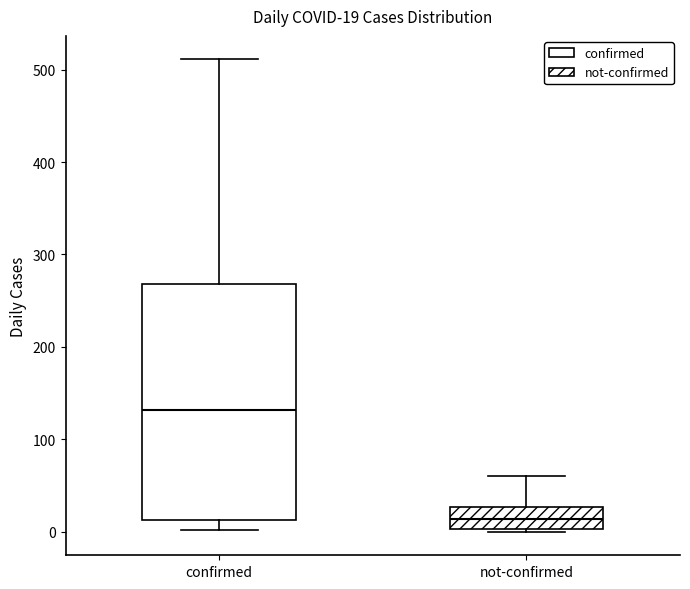

Which box's median line is the highest?

confirmed